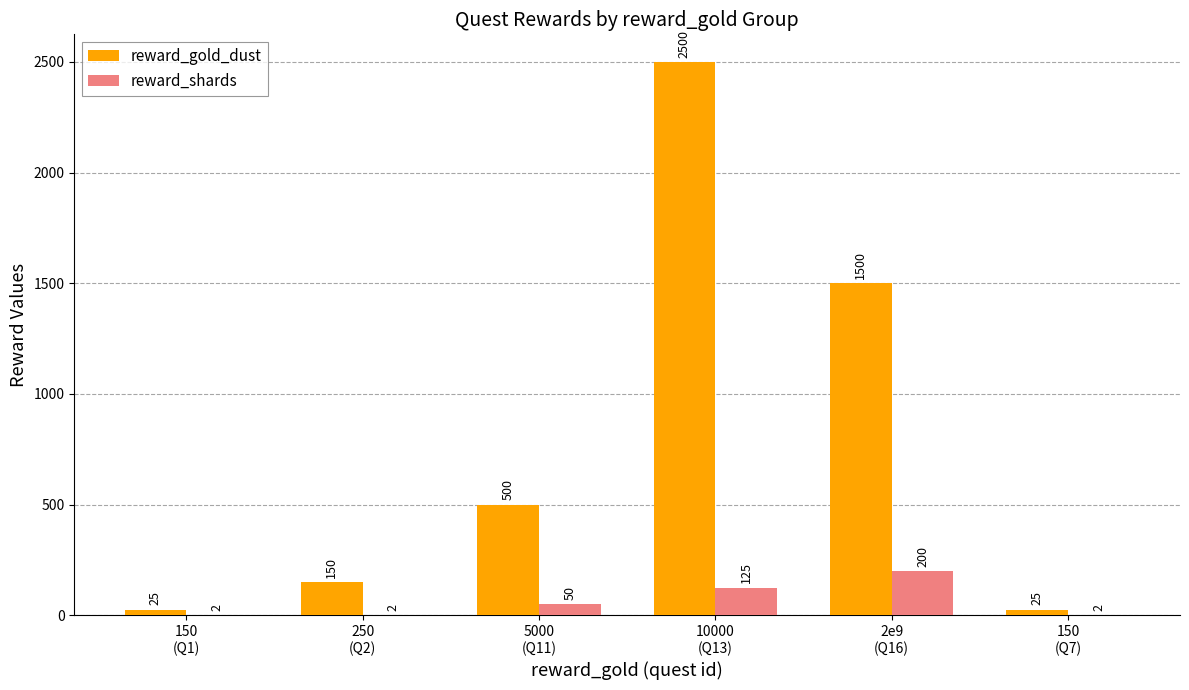

Read the reward_gold_dust value at 5000
(Q11).

500